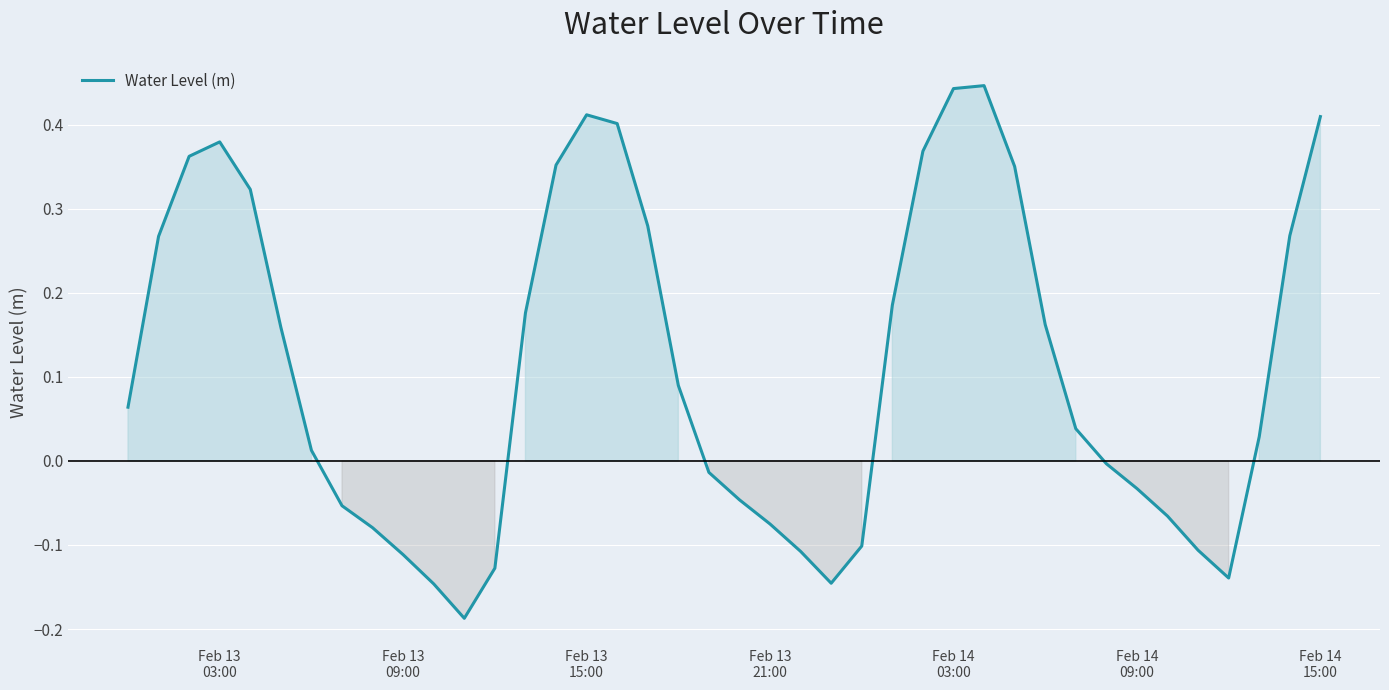

What is the difference between the maximum and minimum values?

0.6